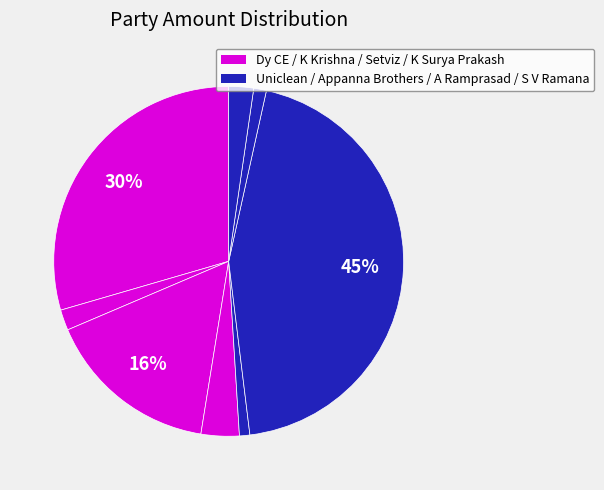

Rank the categories by value from highest to lowest.

Aakasapu Appanna Brothers, Dy Chief Executive Officer, Setviz Ex Printing Workers, K Surya Prakash, S Venkata Ramana, K Krishna, A Ramprasad, M/s Uniclean Amalgamates